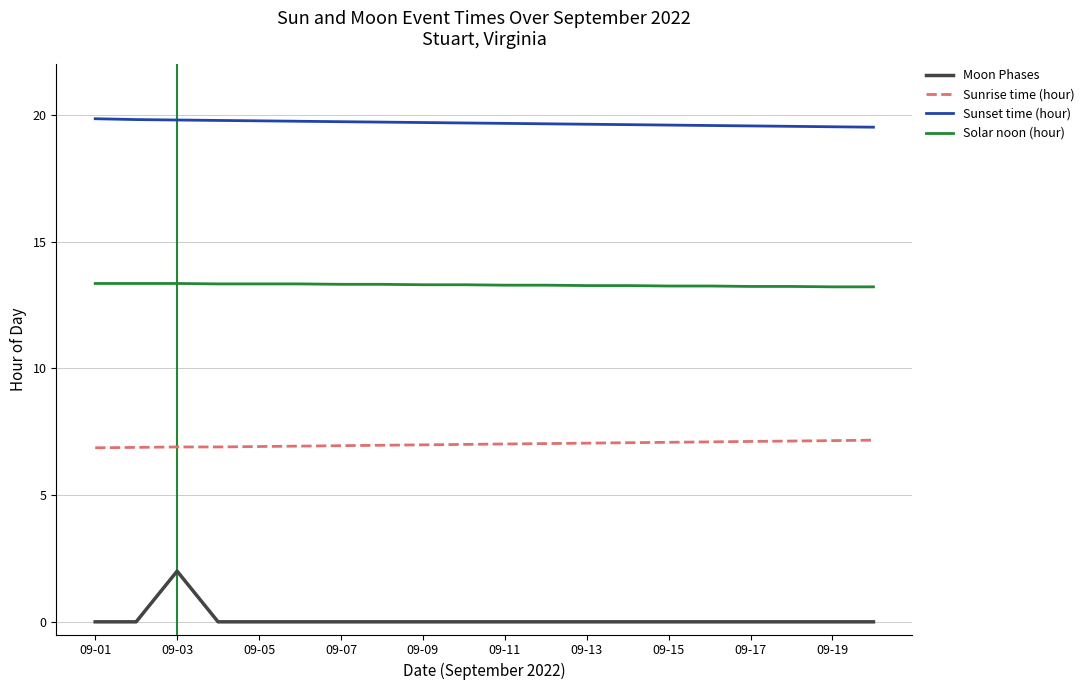

Which series has the largest total across all categories?

Sunset time (hour)